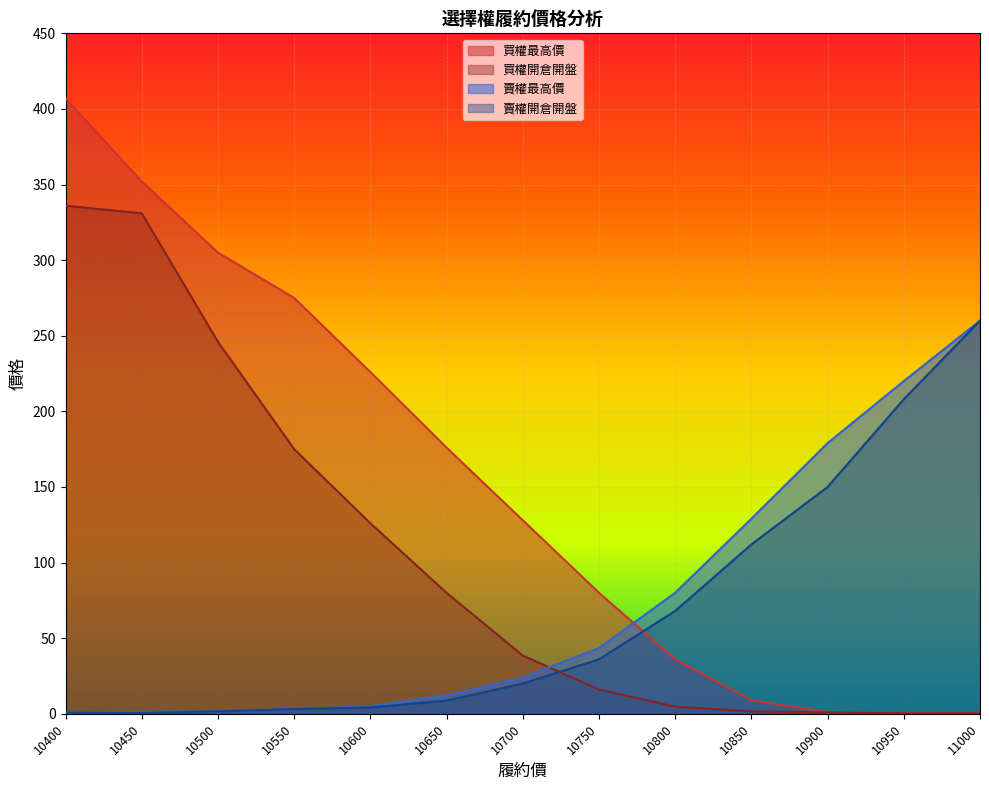

Which series ends up on top after the final intersection of 賣權開倉開盤 and 買權開倉開盤?

賣權開倉開盤